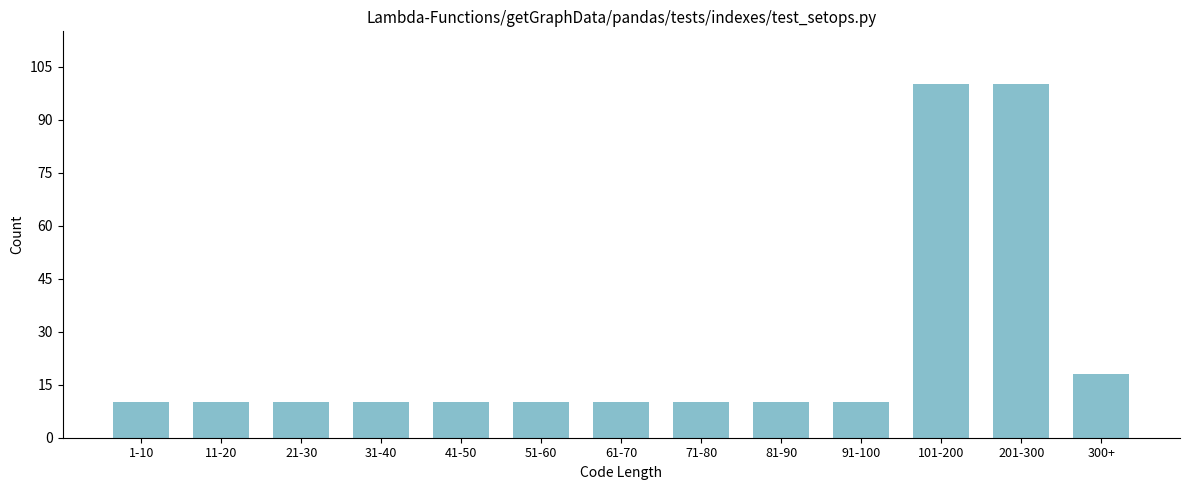

Reading right to left, extract all data points from this chart.

18	100	100	10	10	10	10	10	10	10	10	10	10